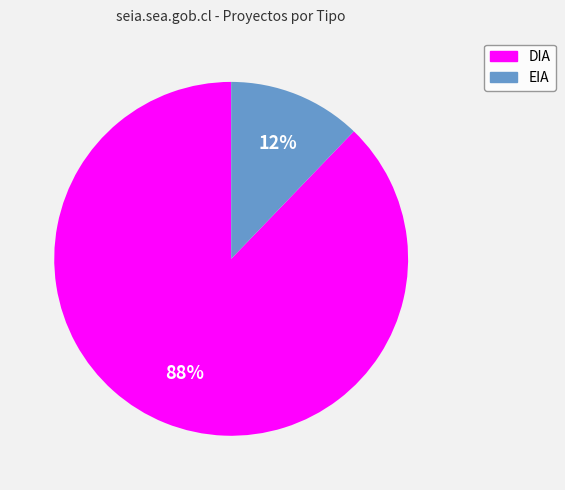

Which slice is the largest?

DIA